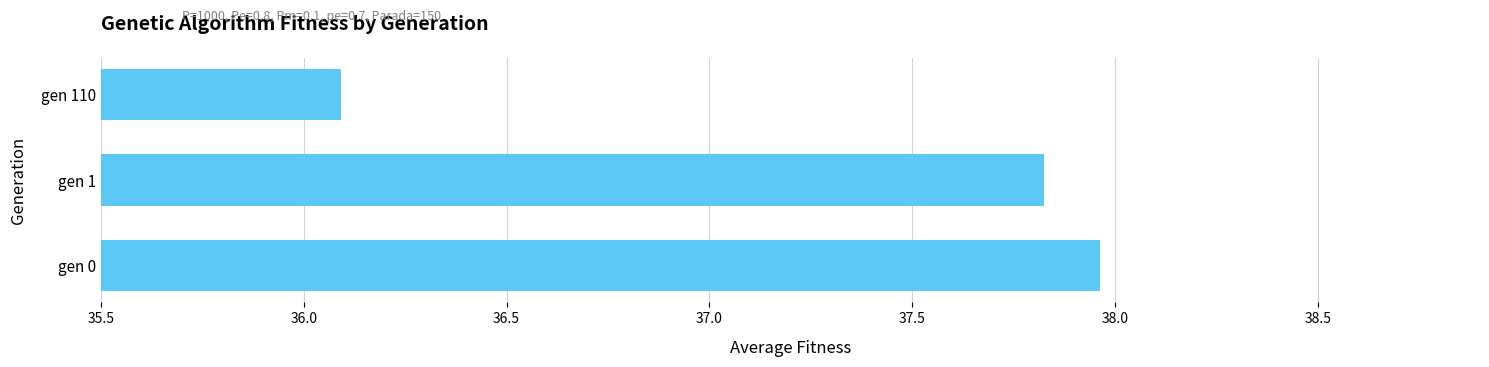

Rank the categories by value from highest to lowest.

gen 0, gen 1, gen 110